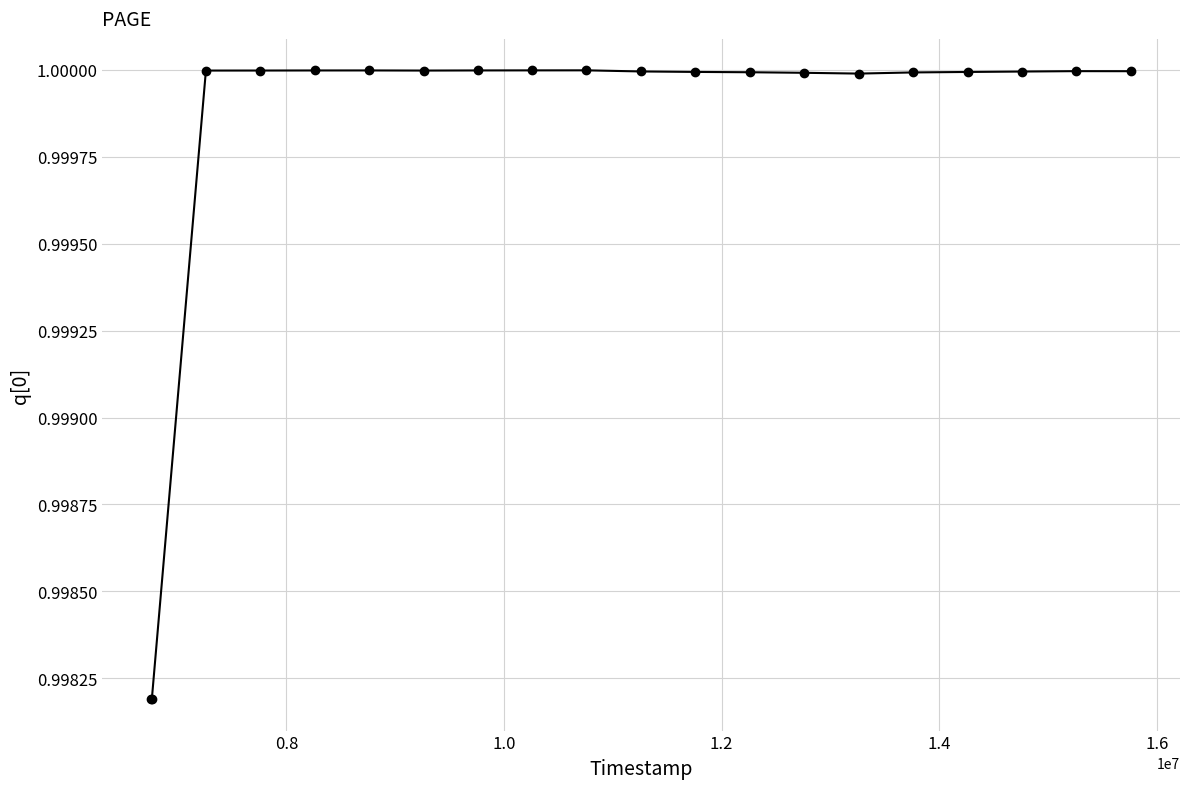

True or false: the data has more than 0 interior local peaks.

True